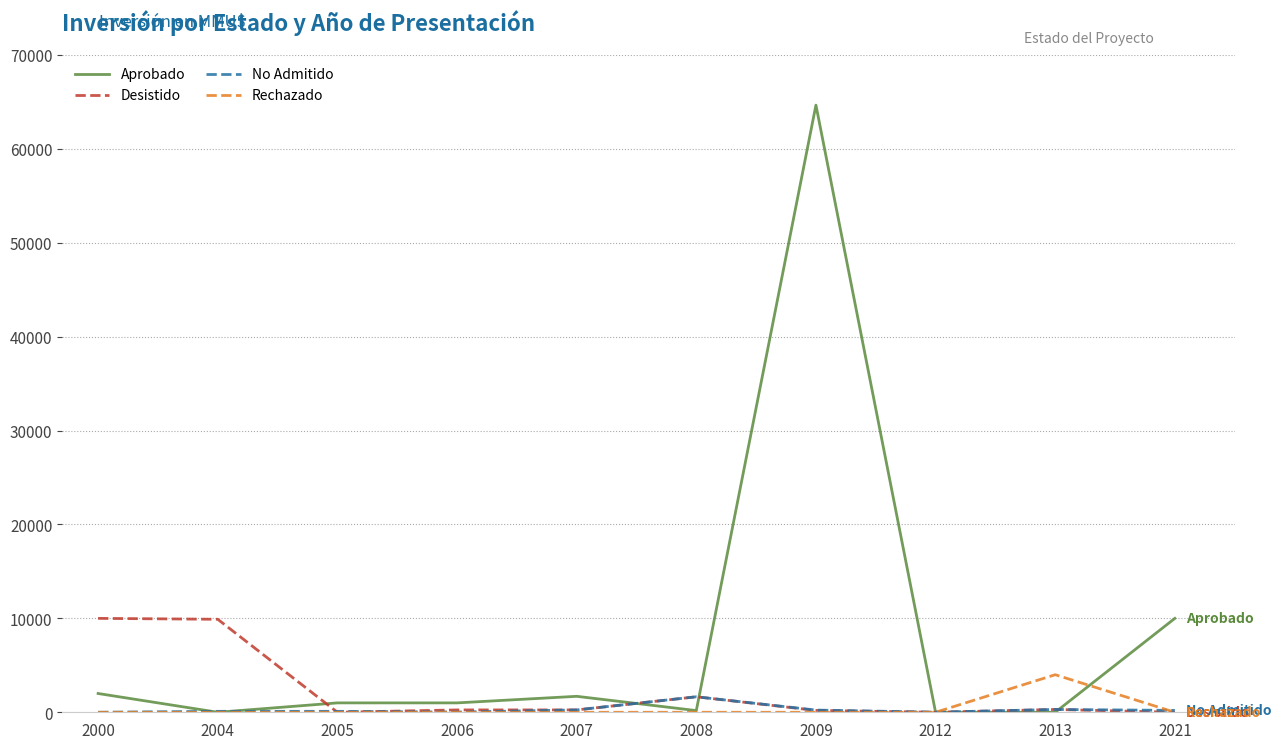

Which series changed the most between 2009 and 2021?

Aprobado